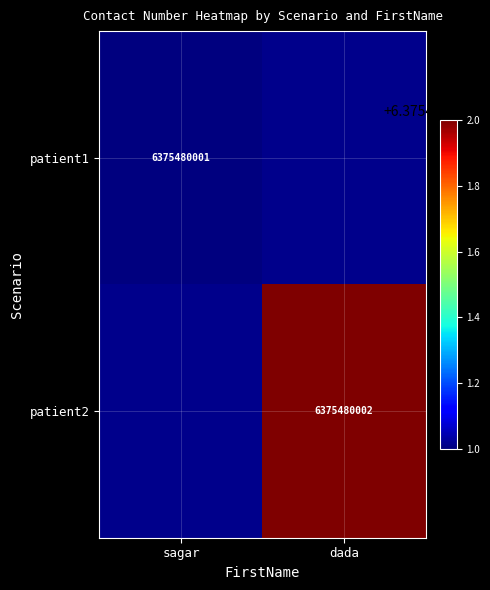

The value of patient1 at sagar is 6375480001. True or false?

True